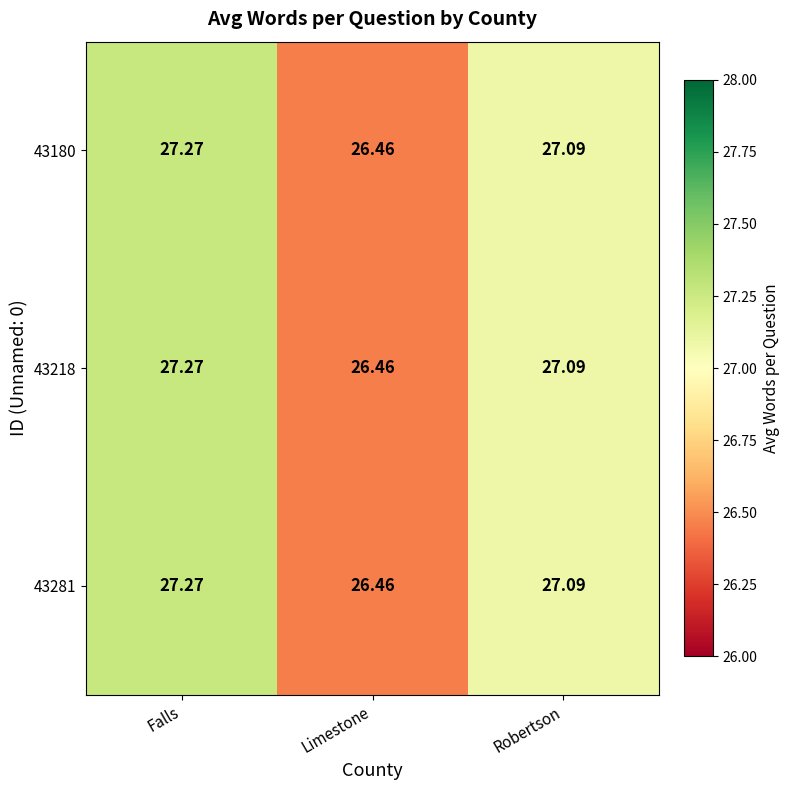

Where is 43218 nearest to the value 26?

Limestone